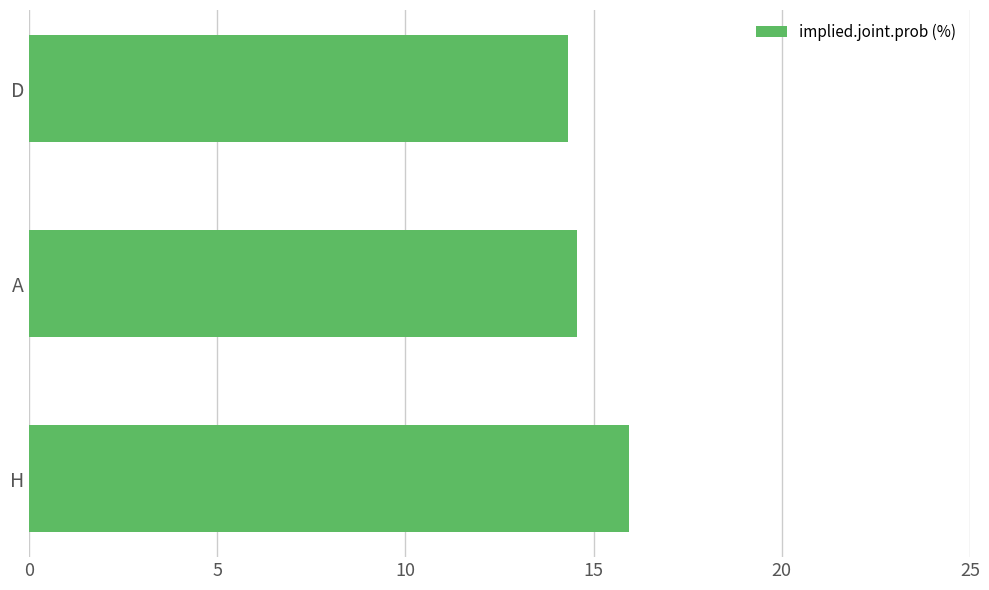

Reading top to bottom, transcribe all the data shown in this chart.

14.3	14.6	15.9